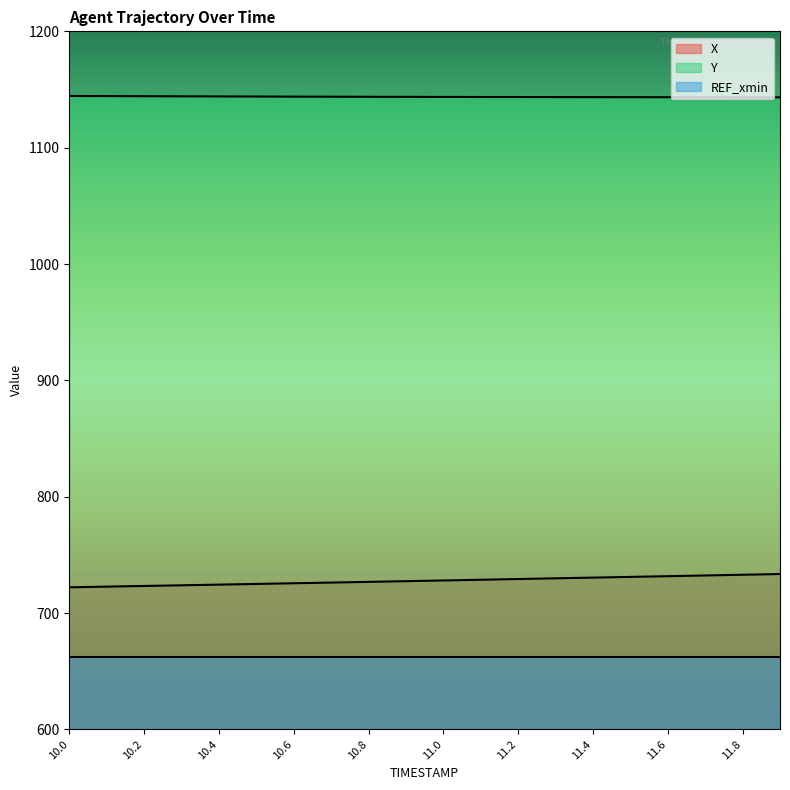

Rank the categories by X value from highest to lowest.

11.9, 11.8, 11.7, 11.6, 11.5, 11.4, 11.3, 11.2, 11.1, 11.0, 10.9, 10.8, 10.7, 10.6, 10.5, 10.4, 10.3, 10.2, 10.1, 10.0